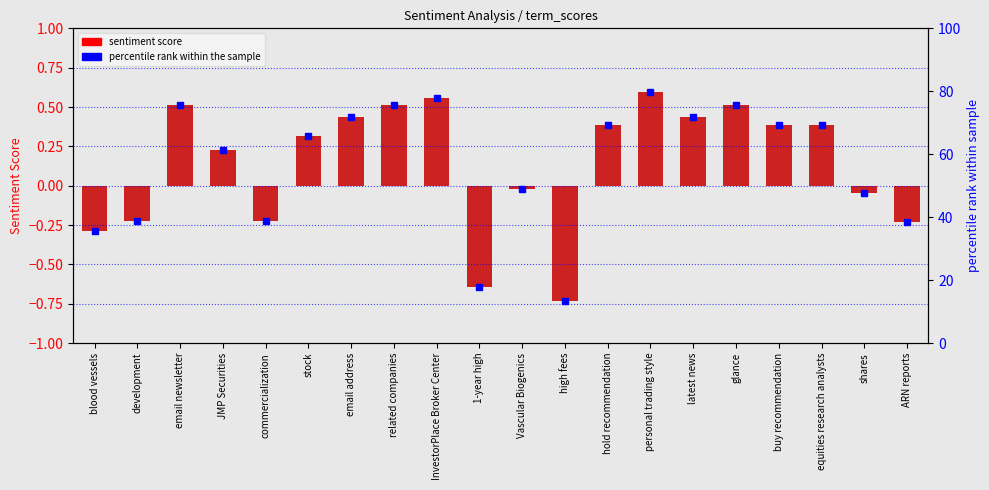

What position from the left is personal trading style?

14